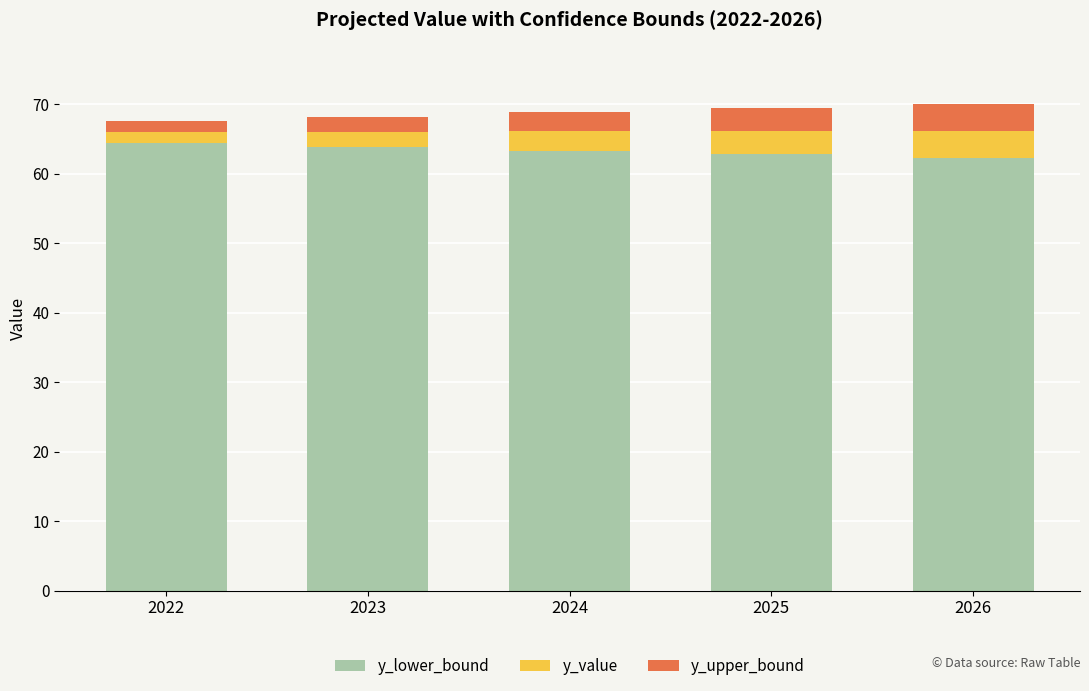

What is the total value across all series at 2022?

67.5